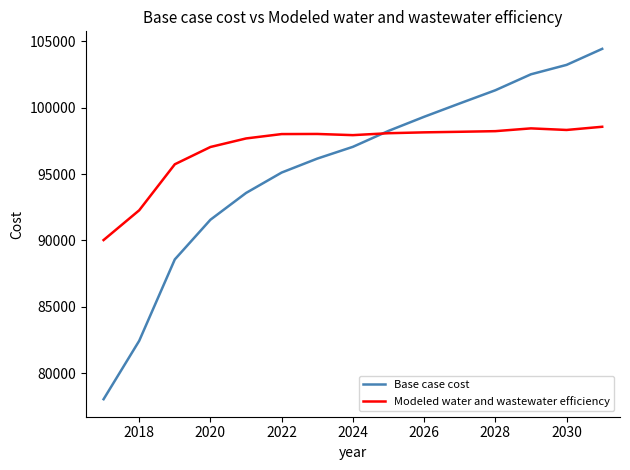

True or false: Modeled water and wastewater efficiency has more than 0 points higher than both neighbors.

True